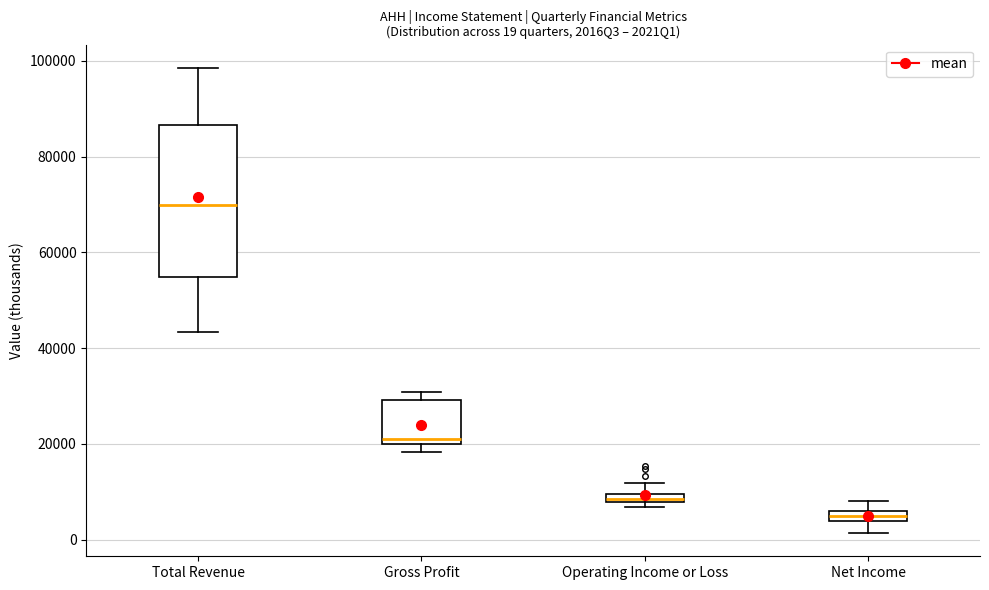

Which box has the highest median line?

Total Revenue